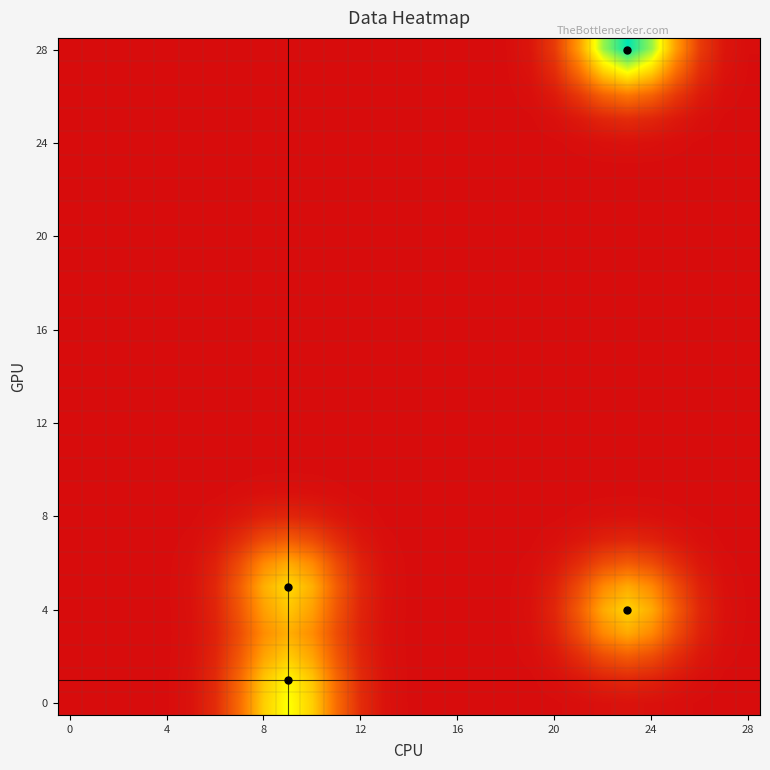

At how many categories does at least one series exceed 0?

25